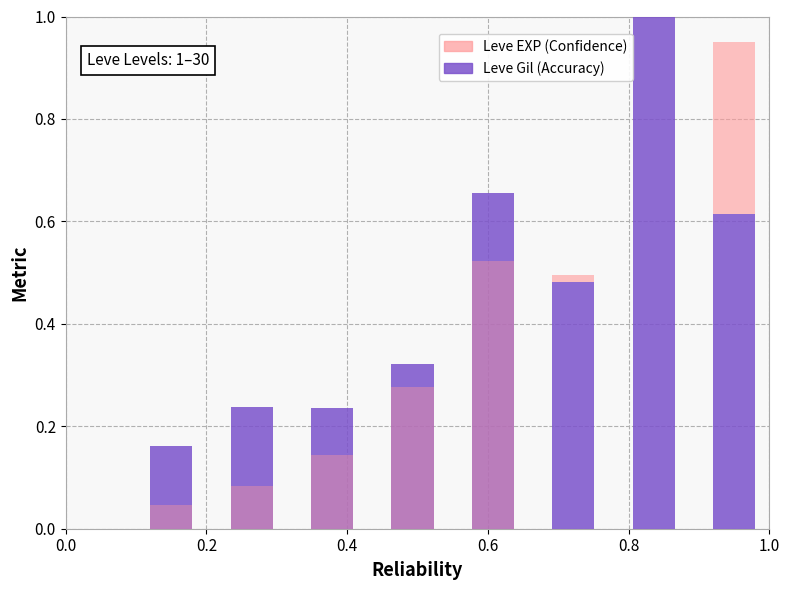

Read the Leve Gil (Accuracy) value at 1.0.

0.5